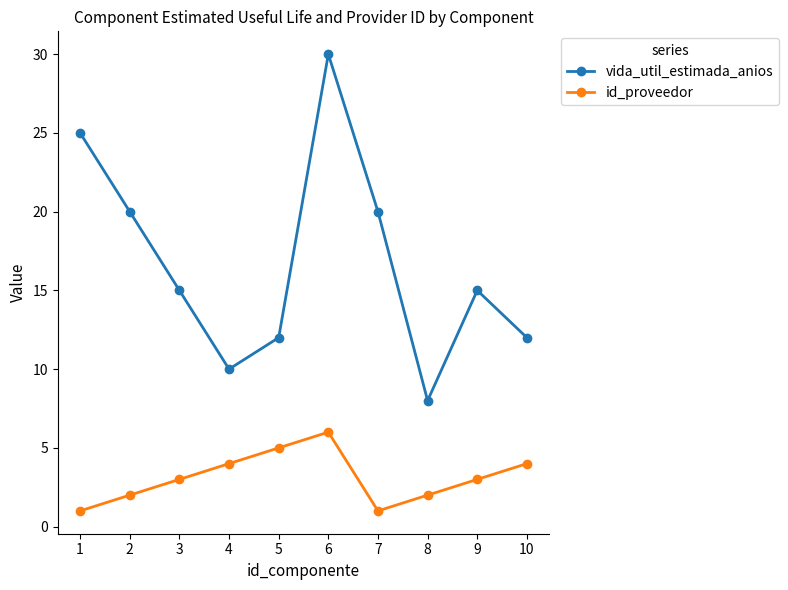

What is the total value across all series at 8?

10